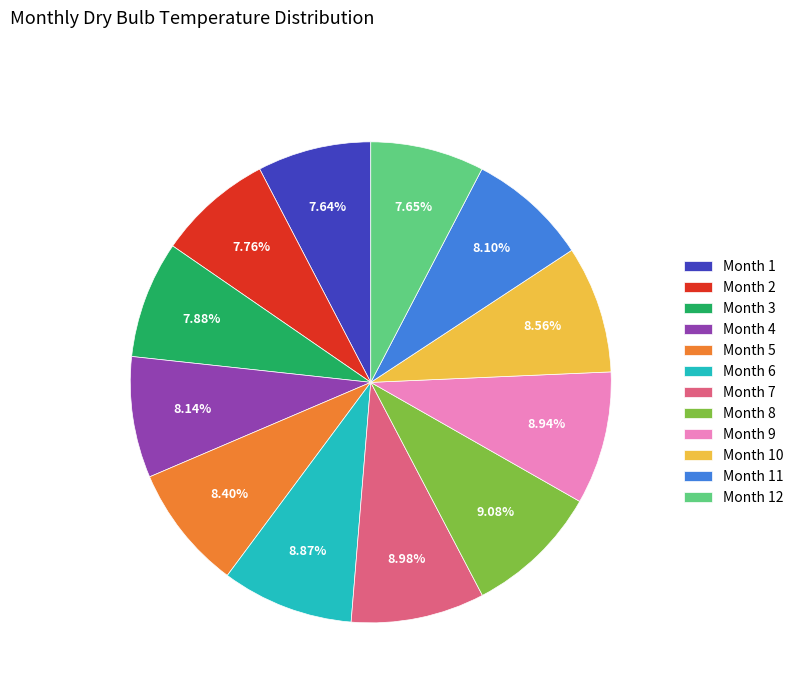

What is the ratio of the value at Month 3 to the value at Month 9?

0.9